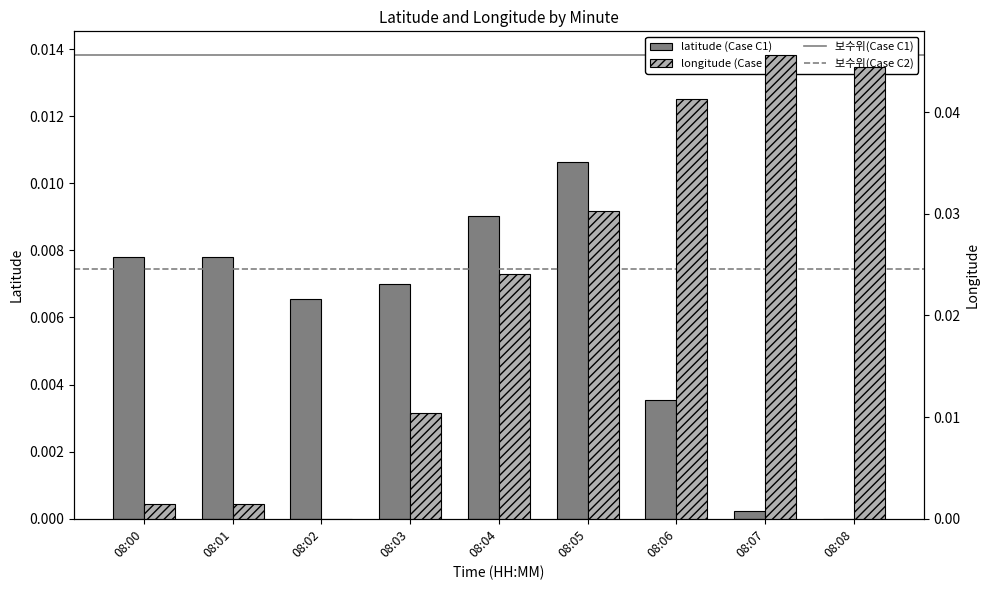

Is it true that latitude equals 0.0 at 08:03?

False